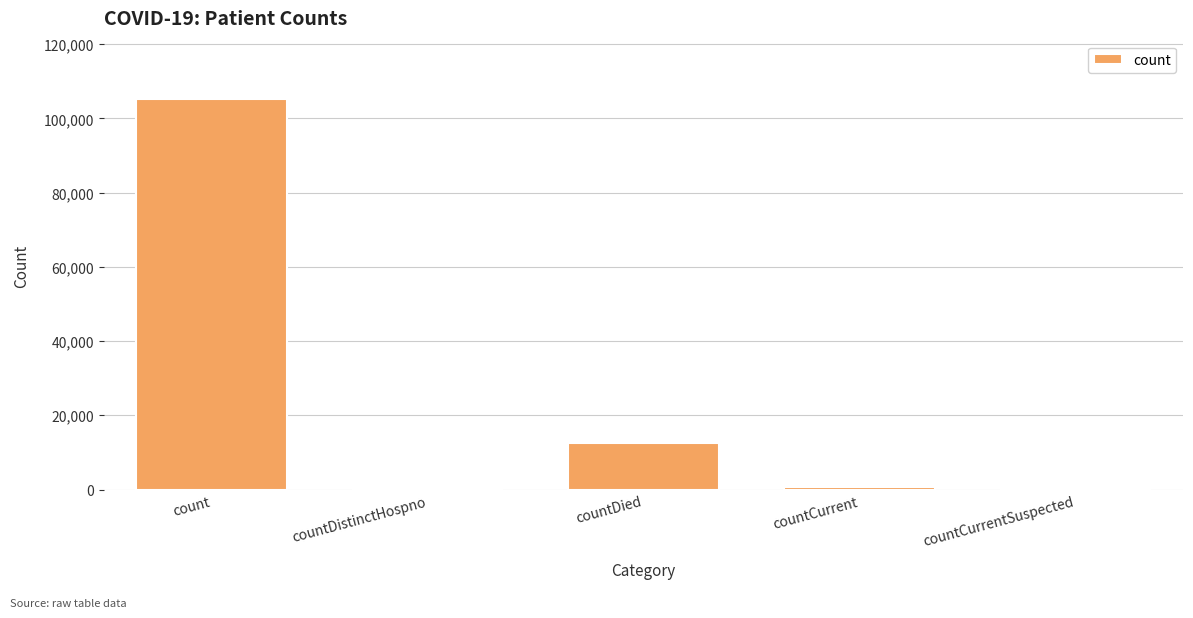

Where is the data nearest to the value 52575?

countDied